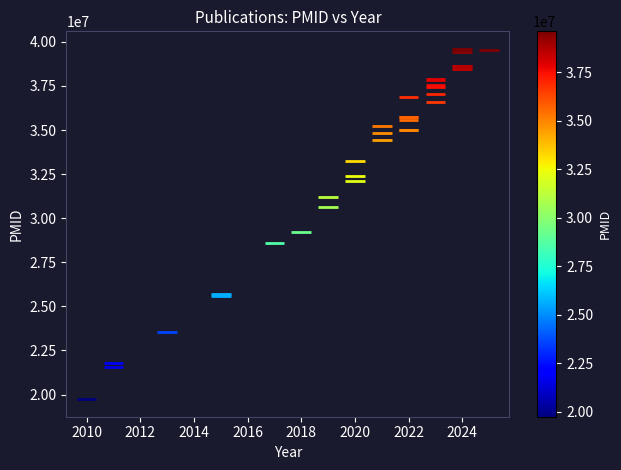

What Y value in the scatter plot is closest to 29668074?

29222941